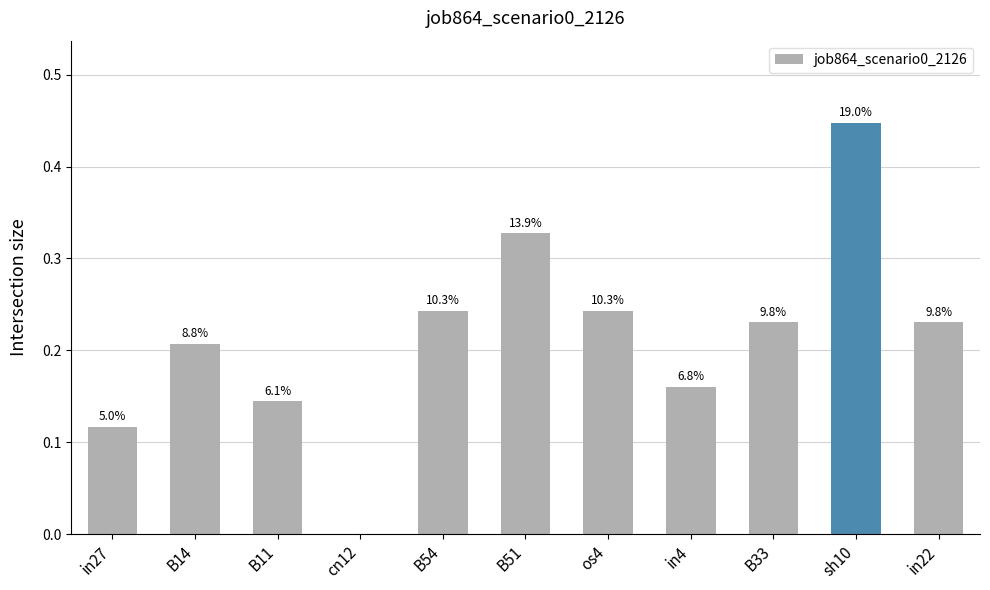

The chart shows a value of 0.2 at in4. True or false?

True